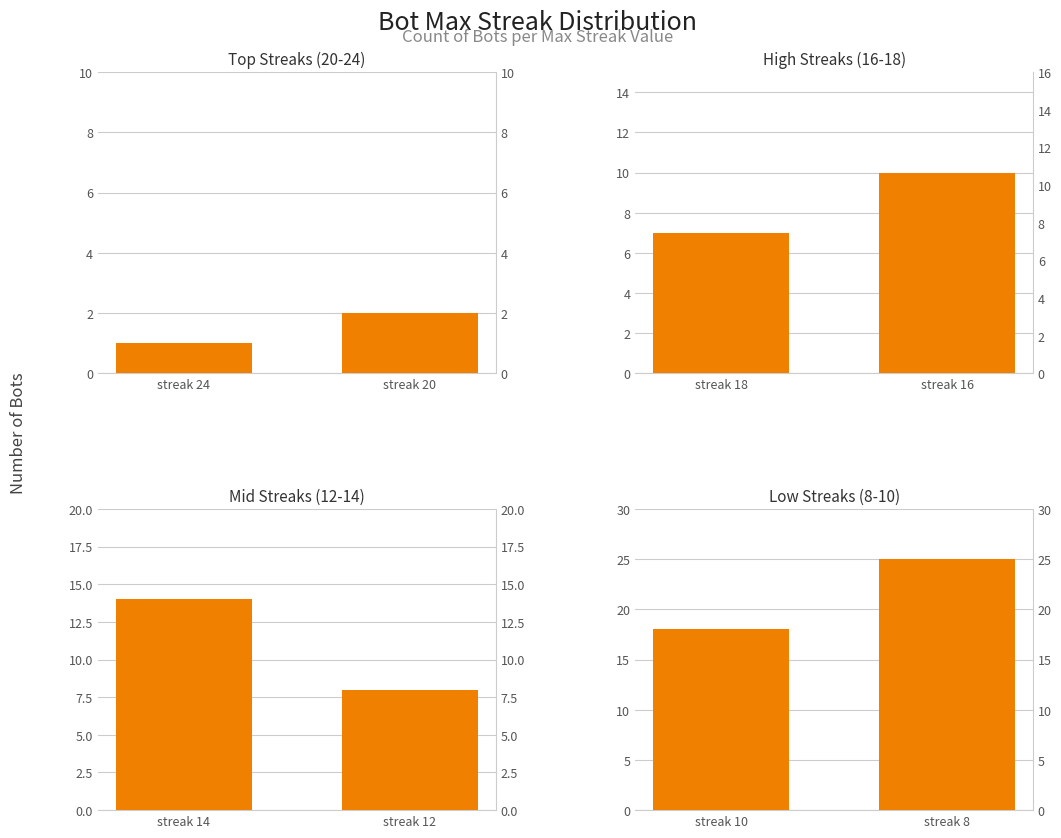

How many distinct data groups are displayed?

4